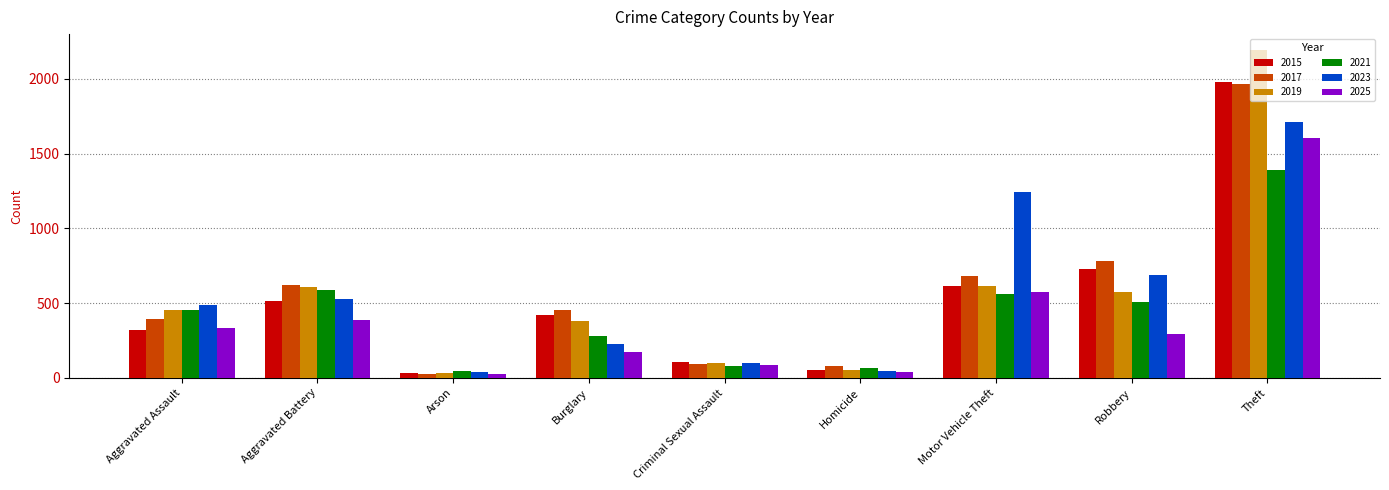

What is the sum of all 2025 values?

3513